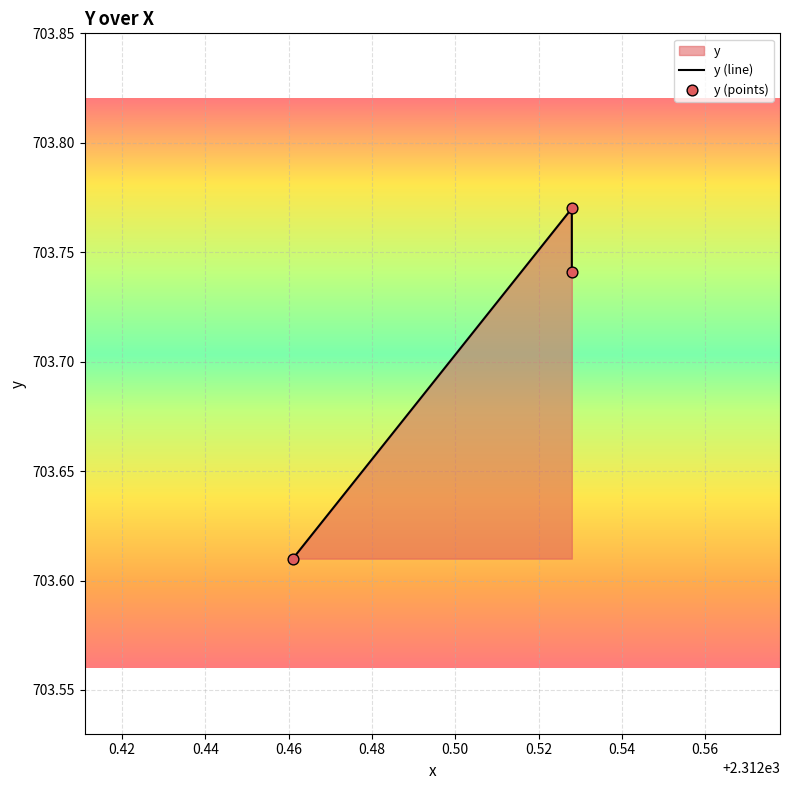

Which series has the widest spread of Y values?

y (line)